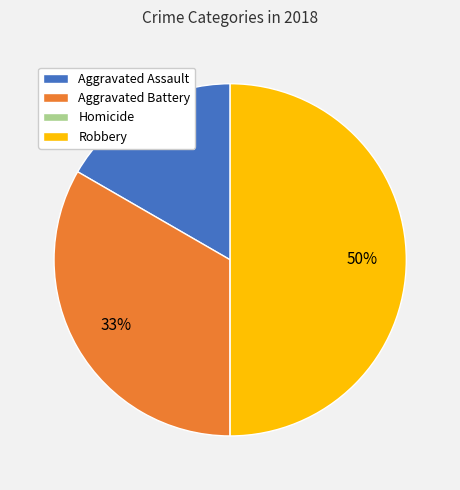

Which category has the biggest portion of the pie?

Robbery